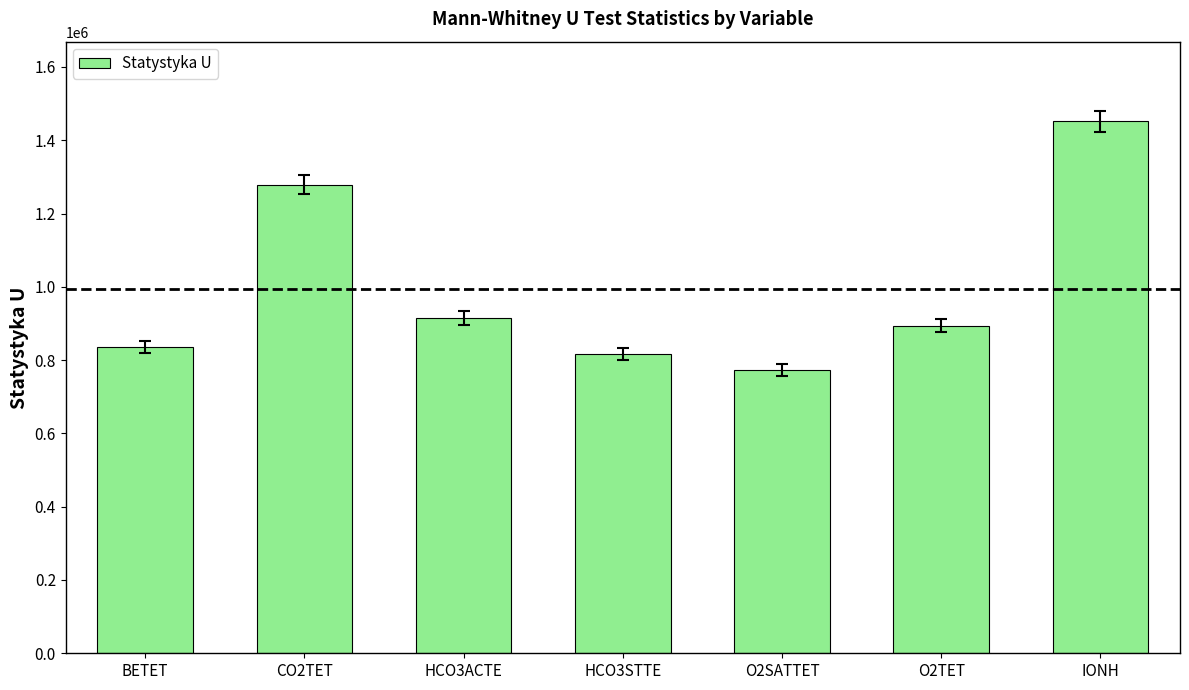

What is the sum of the values at HCO3STTE and CO2TET?

2095200.5